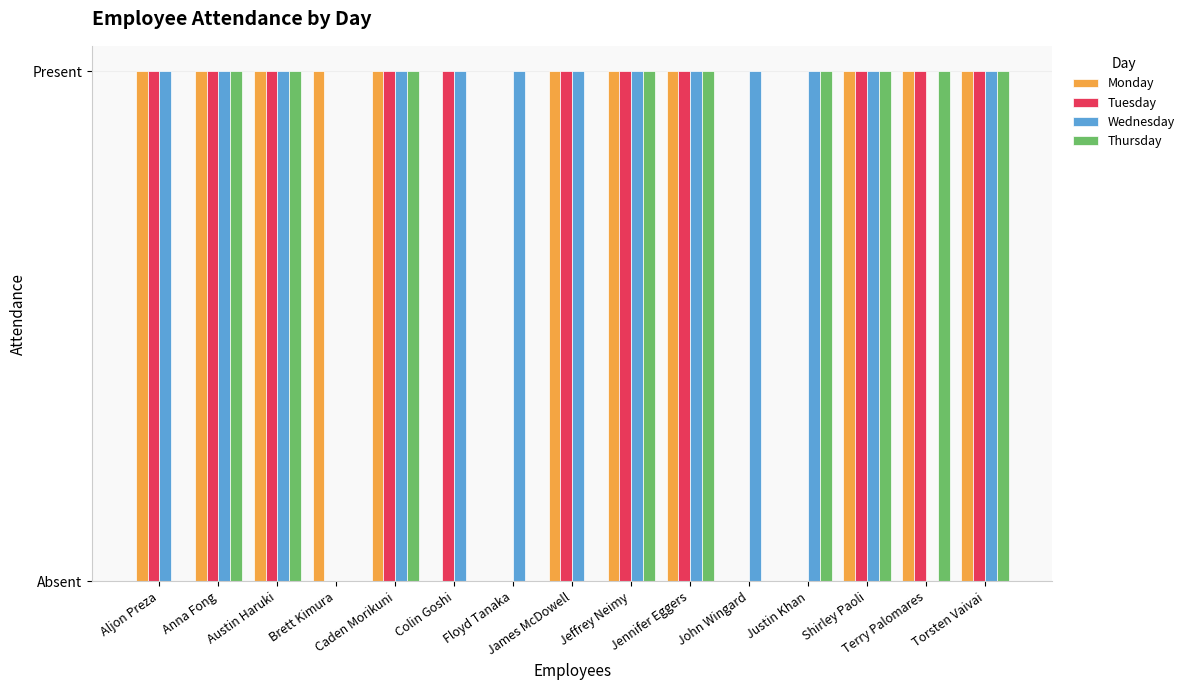

Are the bars grouped side by side (vs. stacked)?

Yes